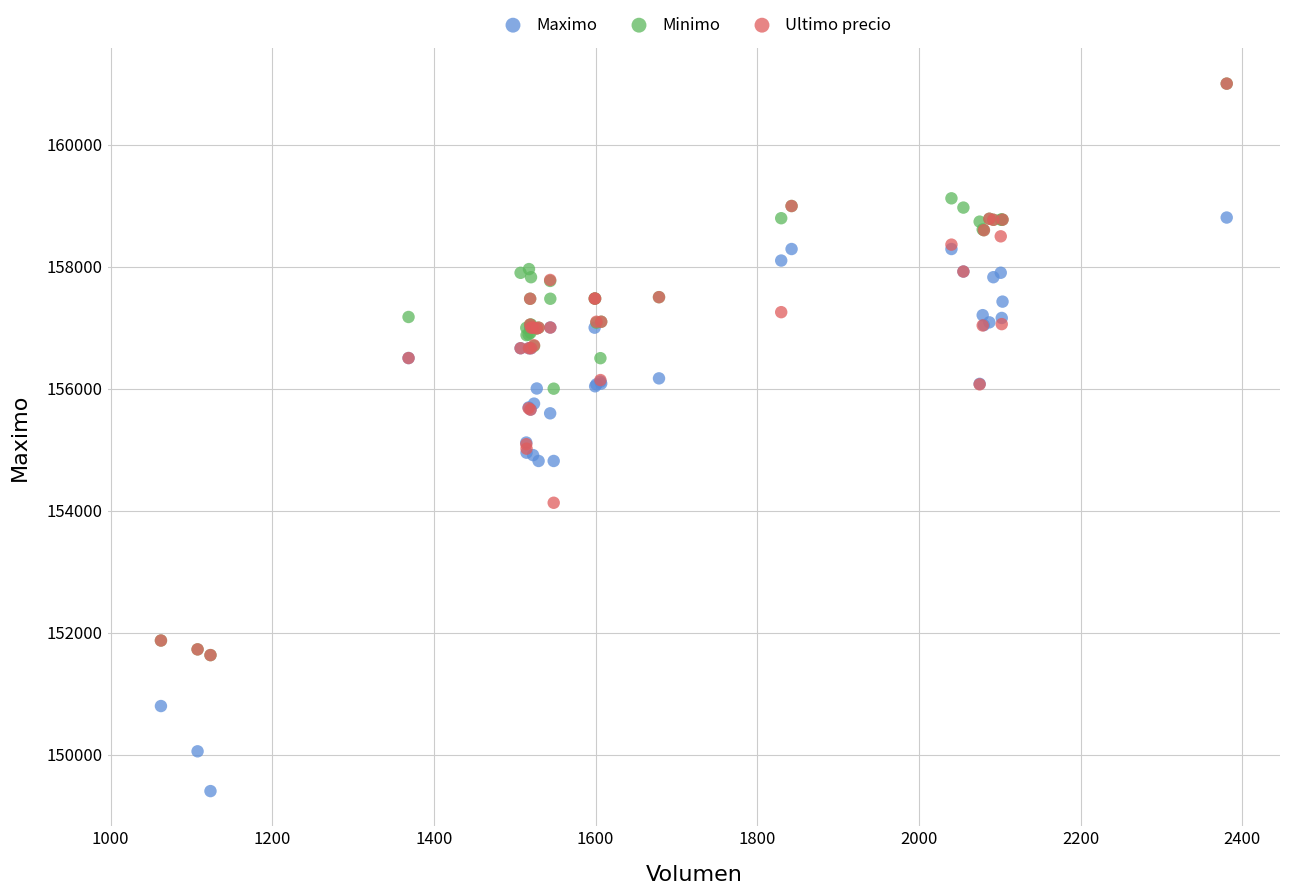

What are all the series names shown in the legend?

Maximo, Minimo, Ultimo precio